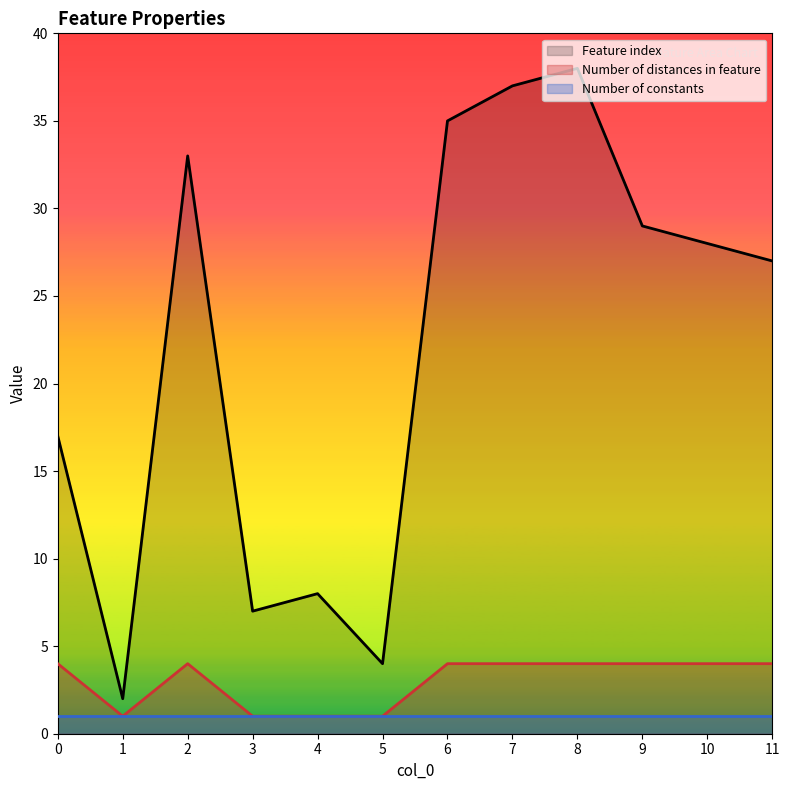

True or false: Feature index and Number of constants cross at least once.

False